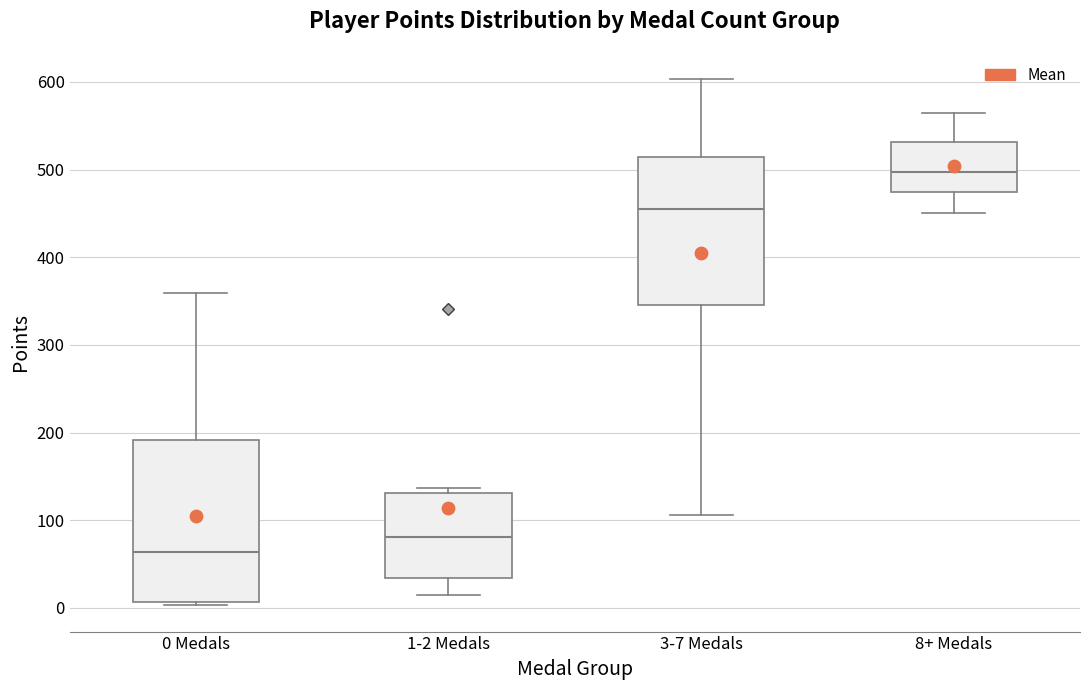

Where is the upper edge of the box for 8+ Medals on the y-axis? The values are not printed on the chart, so give them approximately, as read against the axis.

530